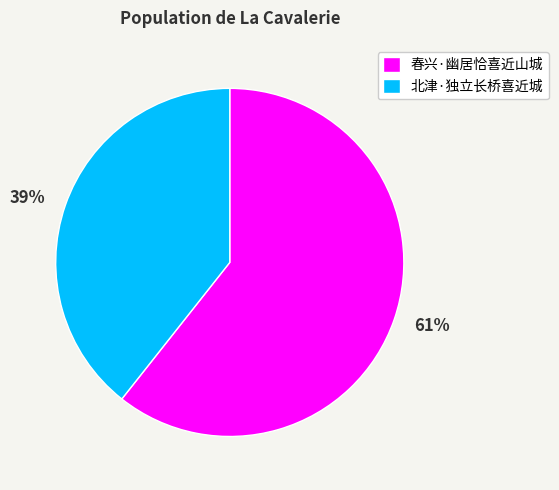

True or false: 北津·独立长桥喜近城 accounts for 39% of the total.

True